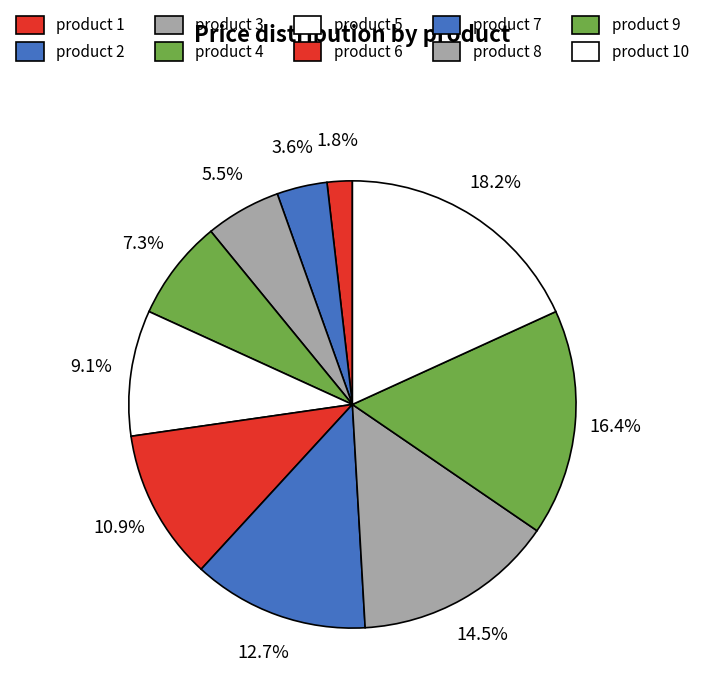

How many segments does this pie chart have?

10